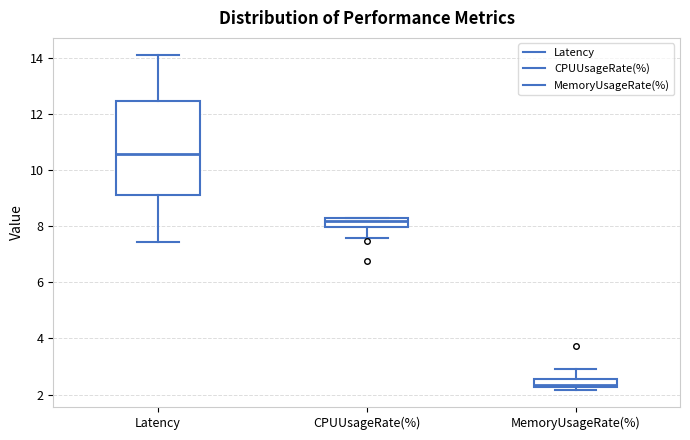

Which box's median line is the highest?

Latency